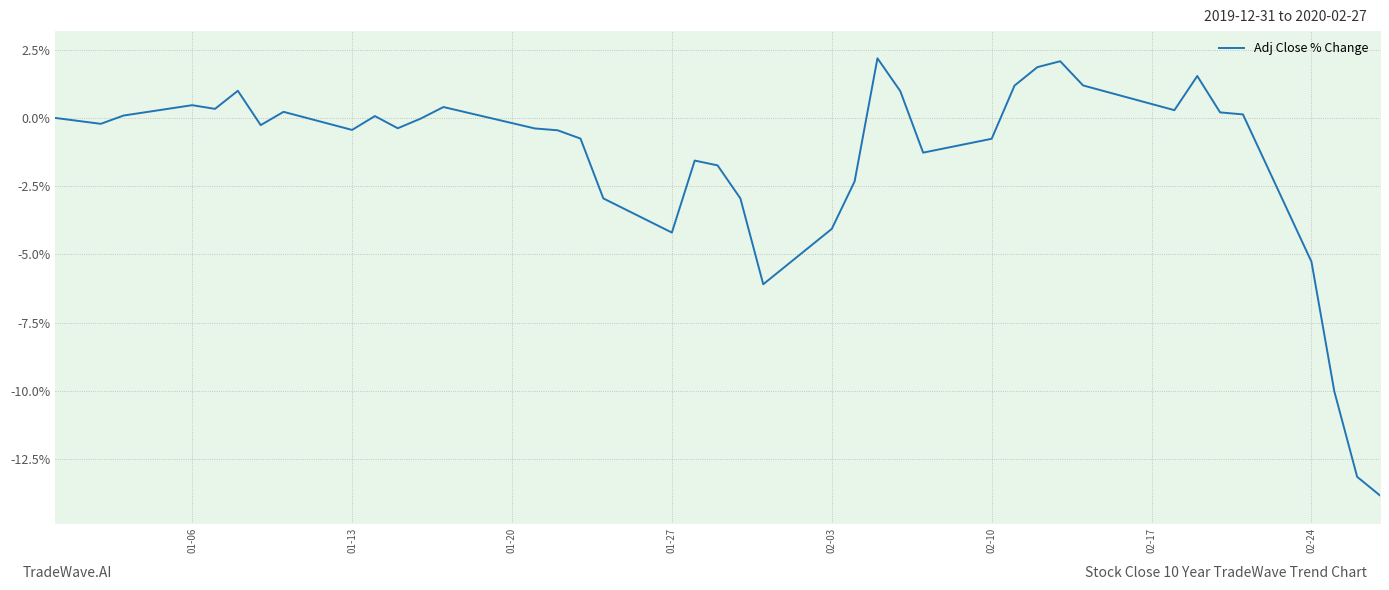

Count the number of data series in this chart.

1